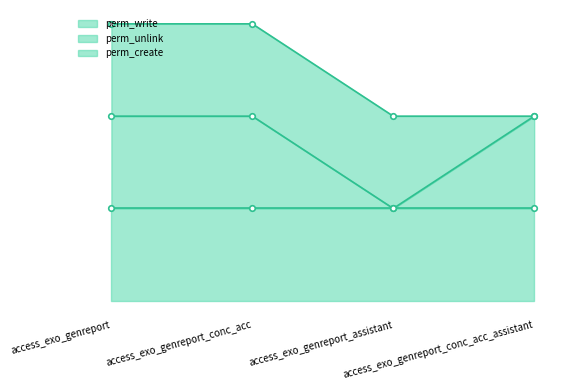

What is the label of the 3rd point from the right?

access_exo_genreport_conc_acc